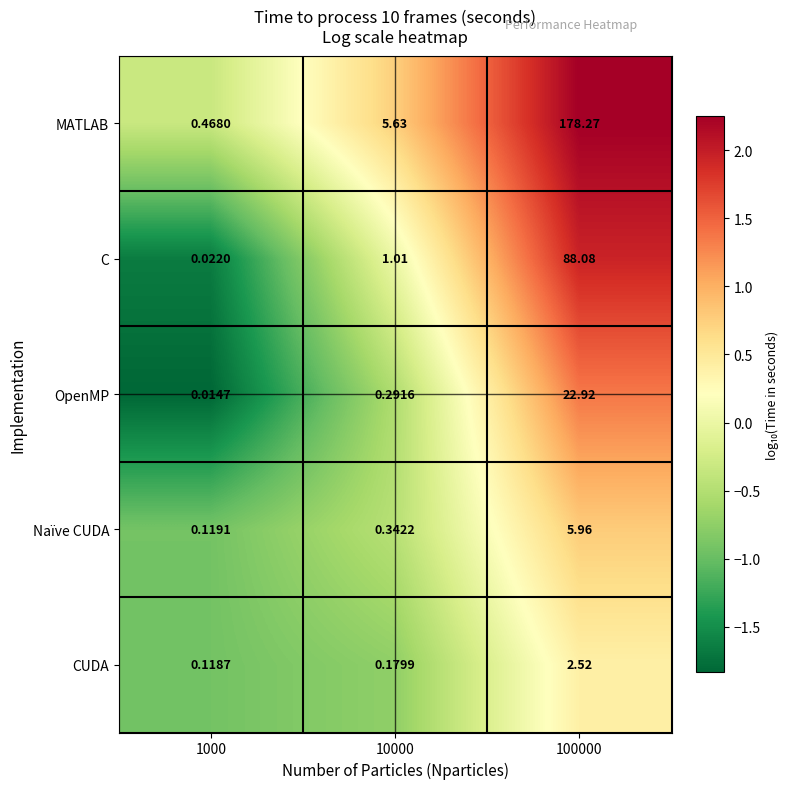

Rank the series at 10000 from lowest to highest value.

CUDA, OpenMP, Naïve CUDA, C, MATLAB